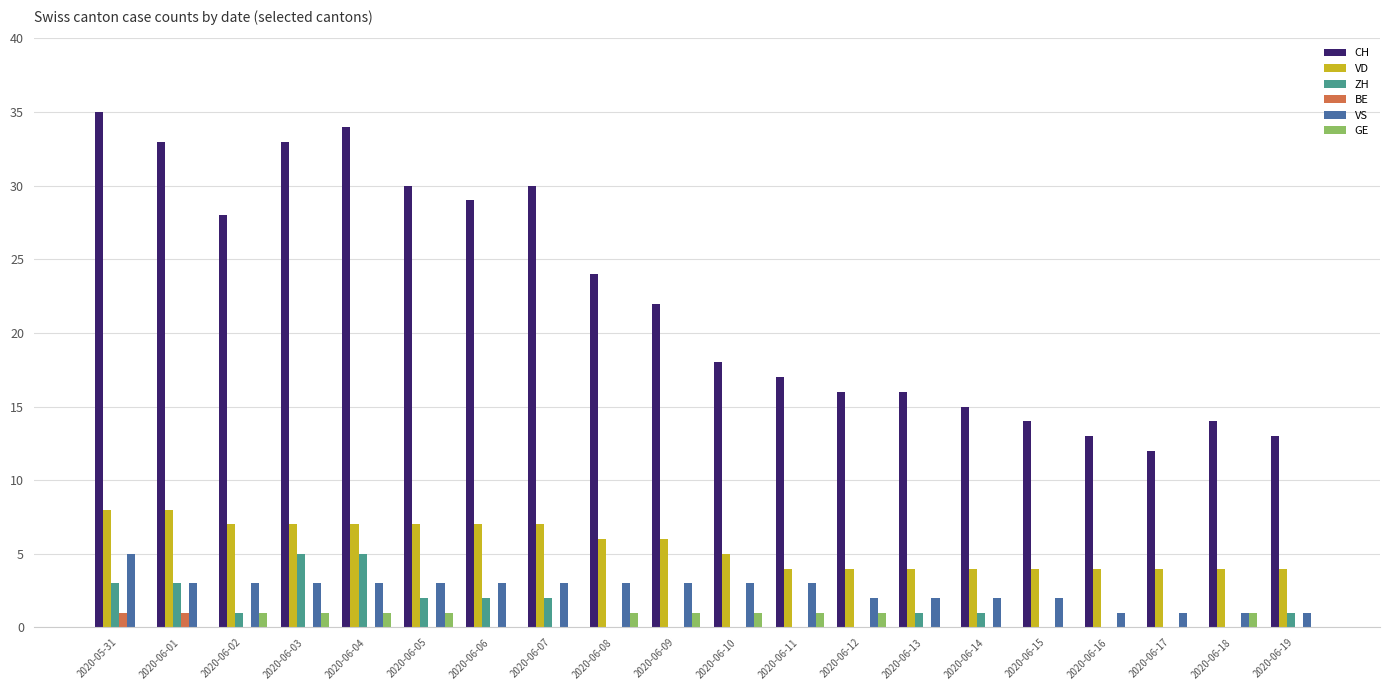

What is the sum of all GE values?

10